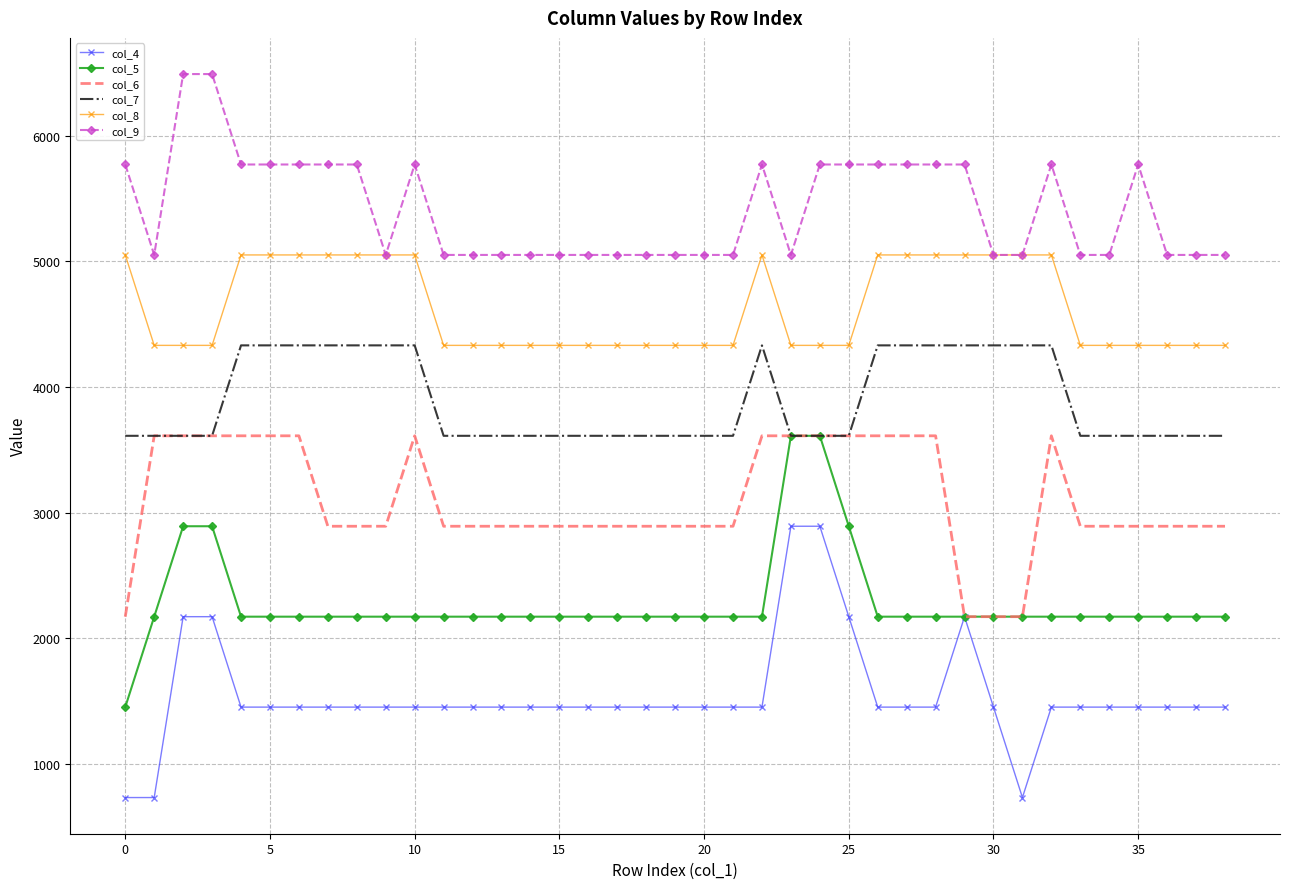

Count the col_7 values in the range 3612 to 4332.

39